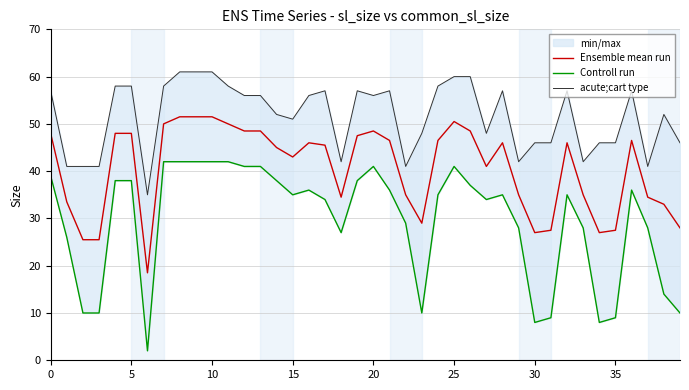

Which has a higher value, 30 or 24?

24